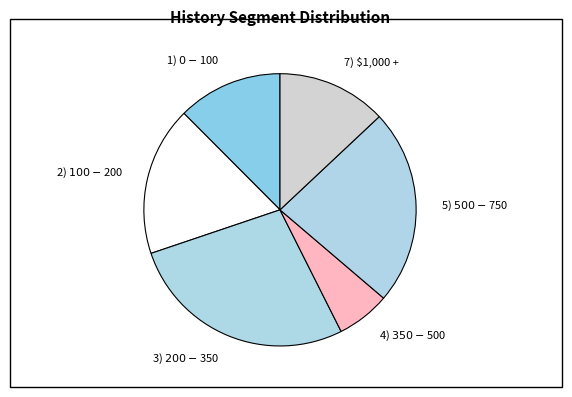

Which slice is the largest?

3) $200 - $350